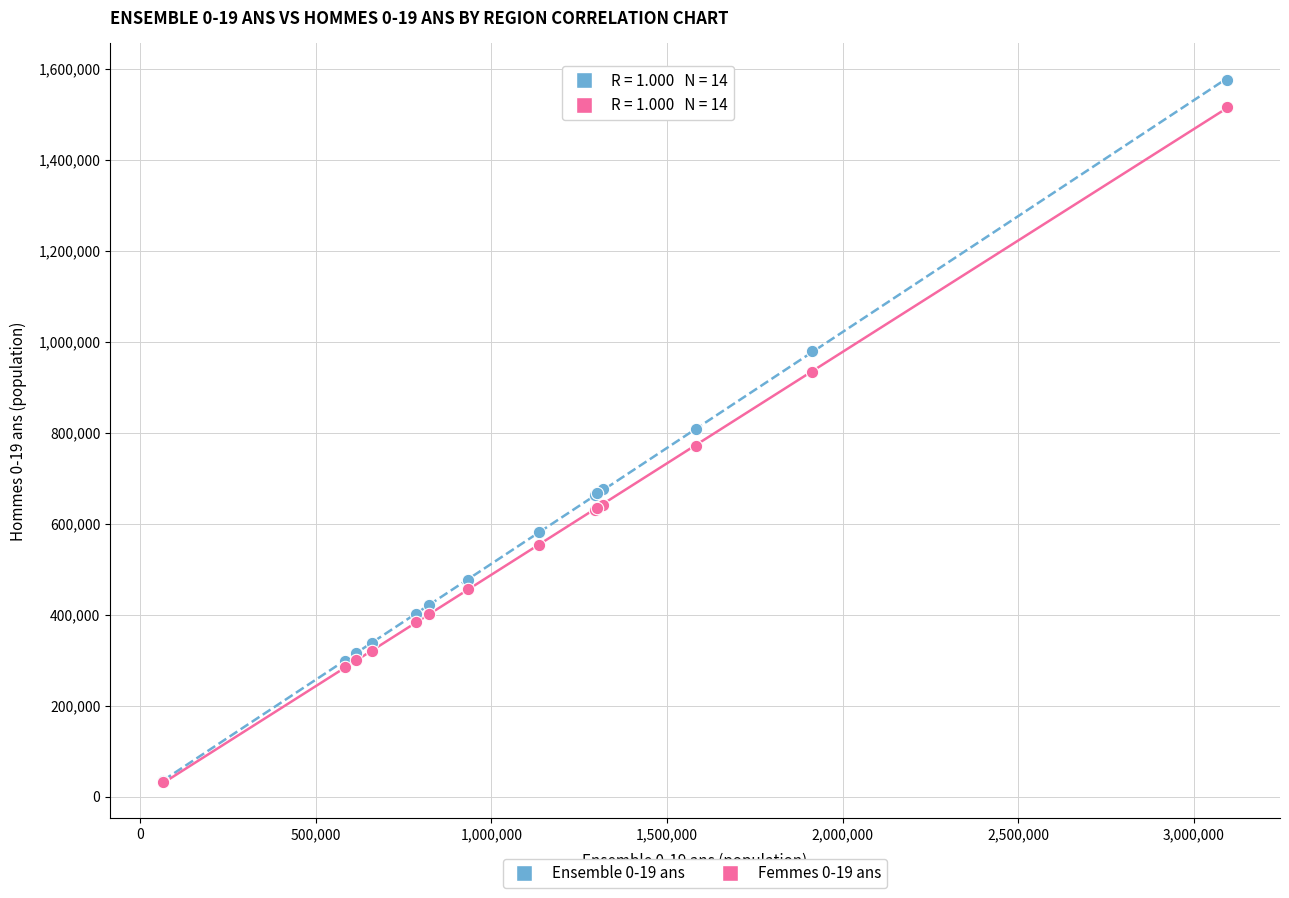

Which series has the widest spread of Y values?

Ensemble 0-19 ans